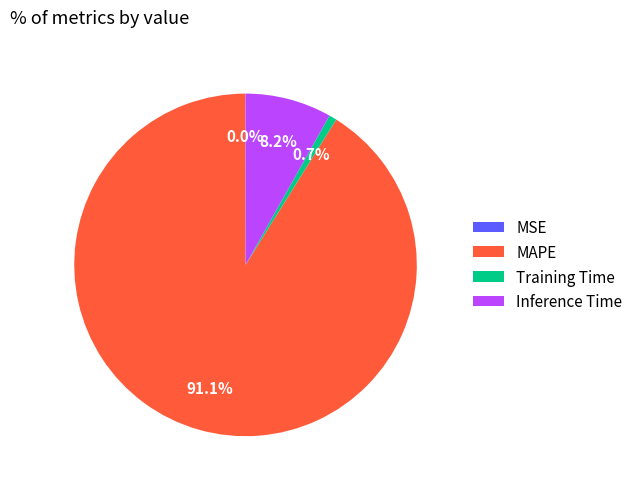

What is the majority slice?

MAPE